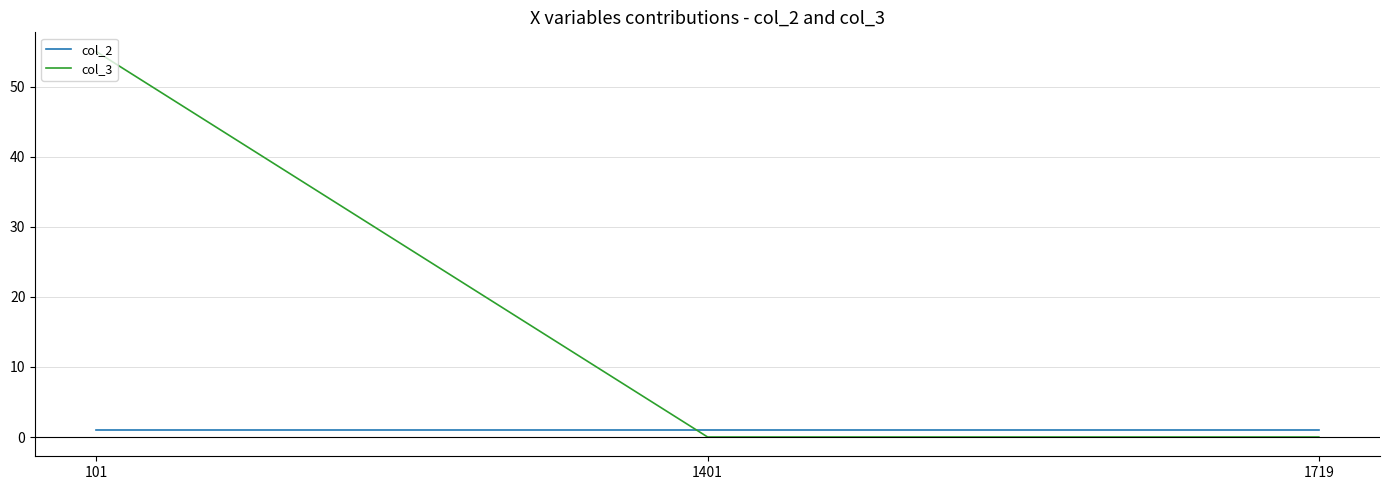

What are all the series names shown in the legend?

col_2, col_3